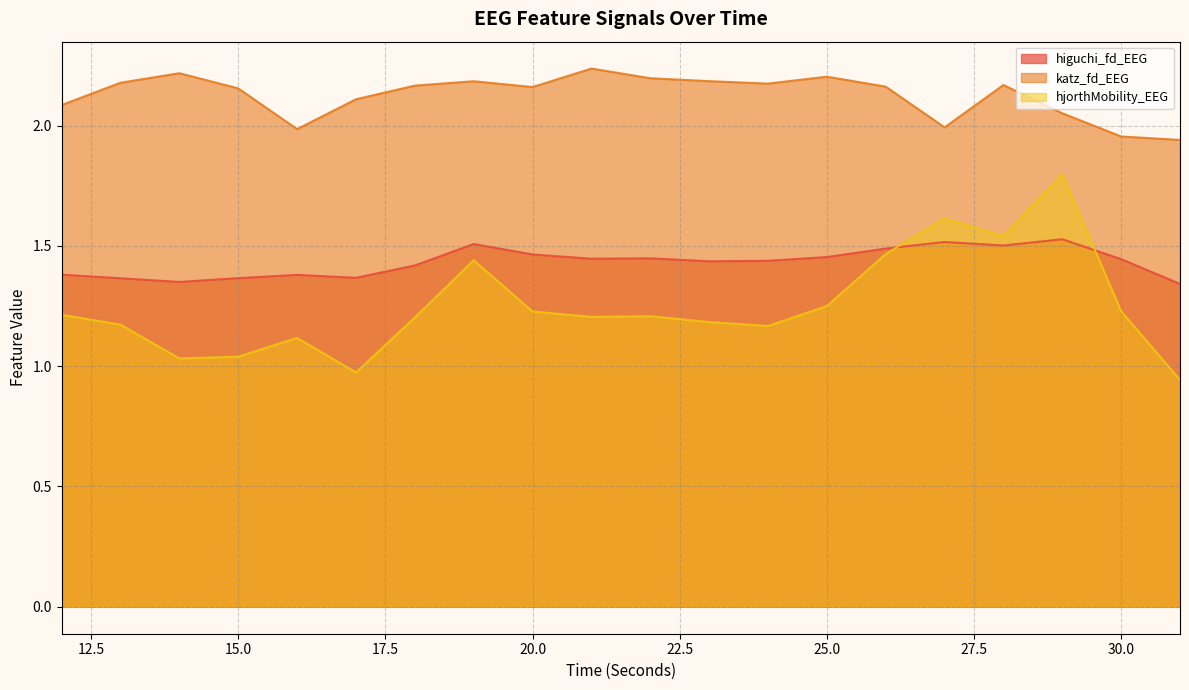

At which category is the sum across all series the highest?

29